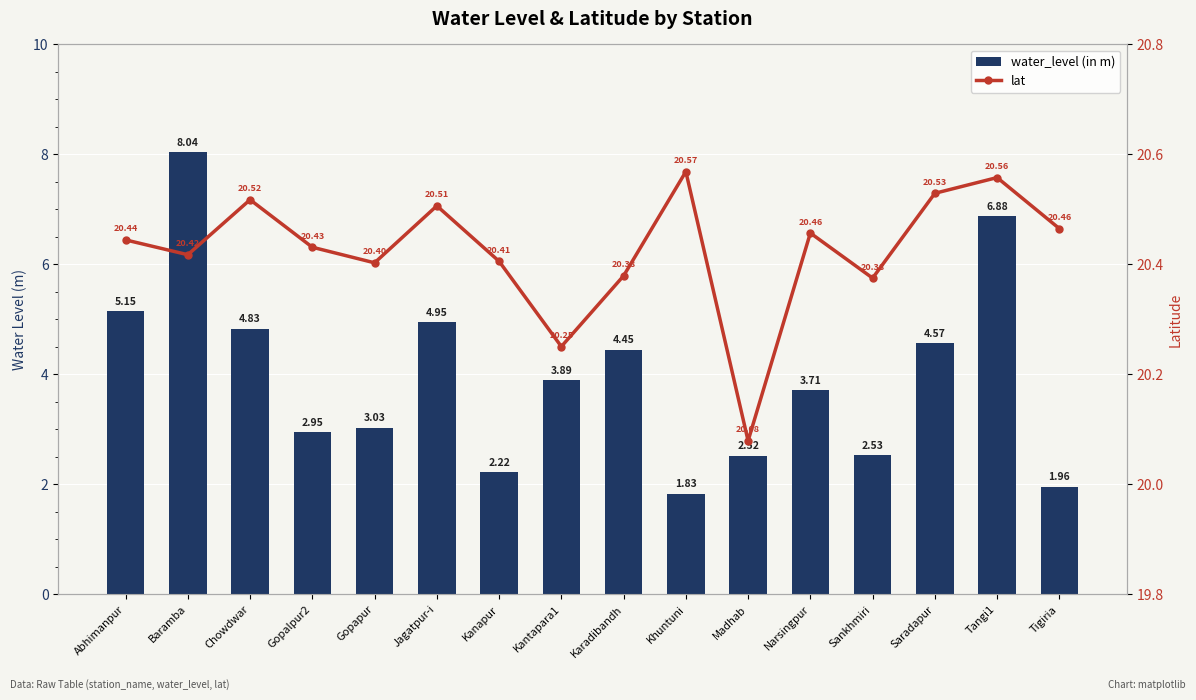

Reading left to right, what are all the values shown in this chart?

water_level (in m): Abhimanpur=5.2	Baramba=8.0	Chowdwar=4.8	Gopalpur2=3.0	Gopapur=3.0	Jagatpur-i=5.0	Kanapur=2.2	Kantapara1=3.9	Karadibandh=4.5	Khuntuni=1.8	Madhab=2.5	Narsingpur=3.7	Sankhmiri=2.5	Saradapur=4.6	Tangi1=6.9	Tigiria=2.0
lat: Abhimanpur=20.4	Baramba=20.4	Chowdwar=20.5	Gopalpur2=20.4	Gopapur=20.4	Jagatpur-i=20.5	Kanapur=20.4	Kantapara1=20.3	Karadibandh=20.4	Khuntuni=20.6	Madhab=20.1	Narsingpur=20.5	Sankhmiri=20.4	Saradapur=20.5	Tangi1=20.6	Tigiria=20.5